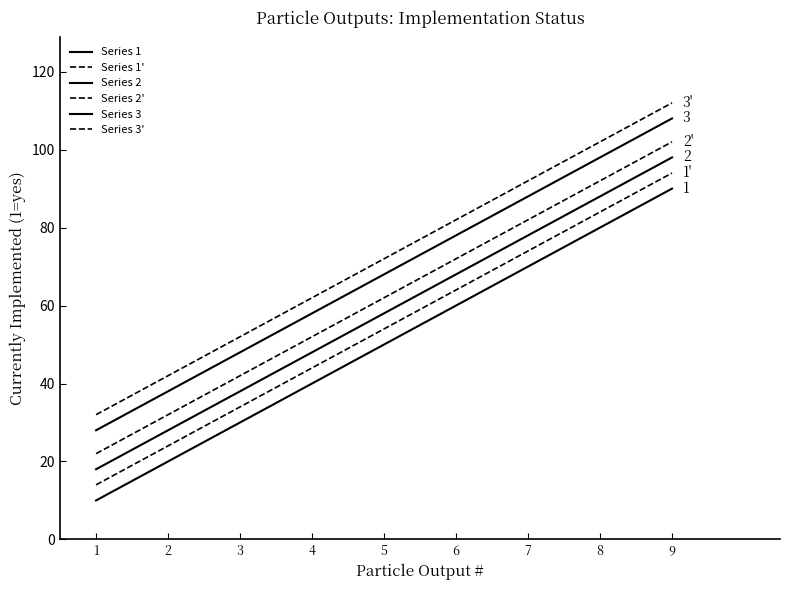

True or false: Series 1 has more than 0 interior local peaks.

False